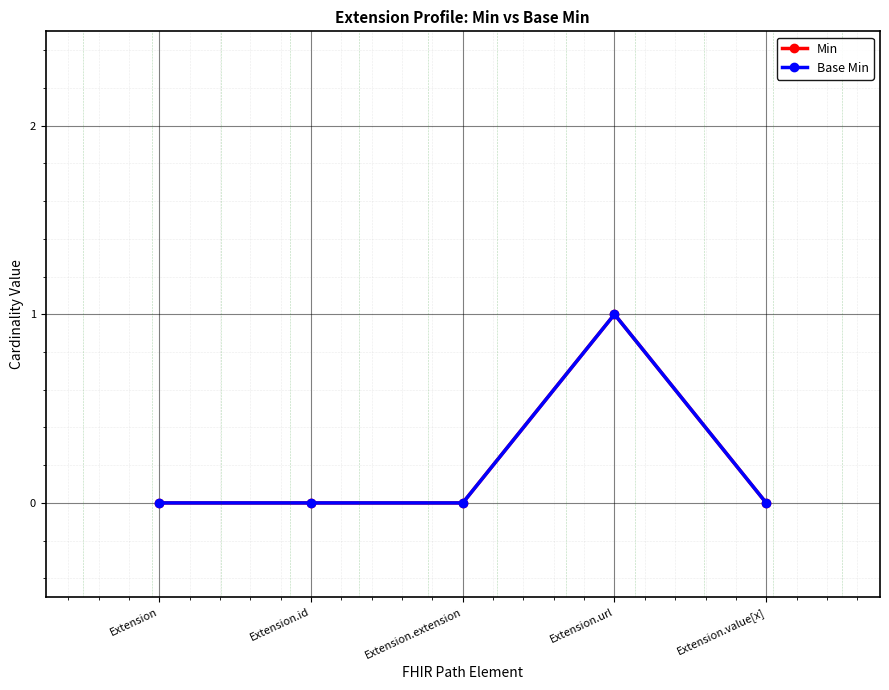

How many lines are shown in the chart?

2